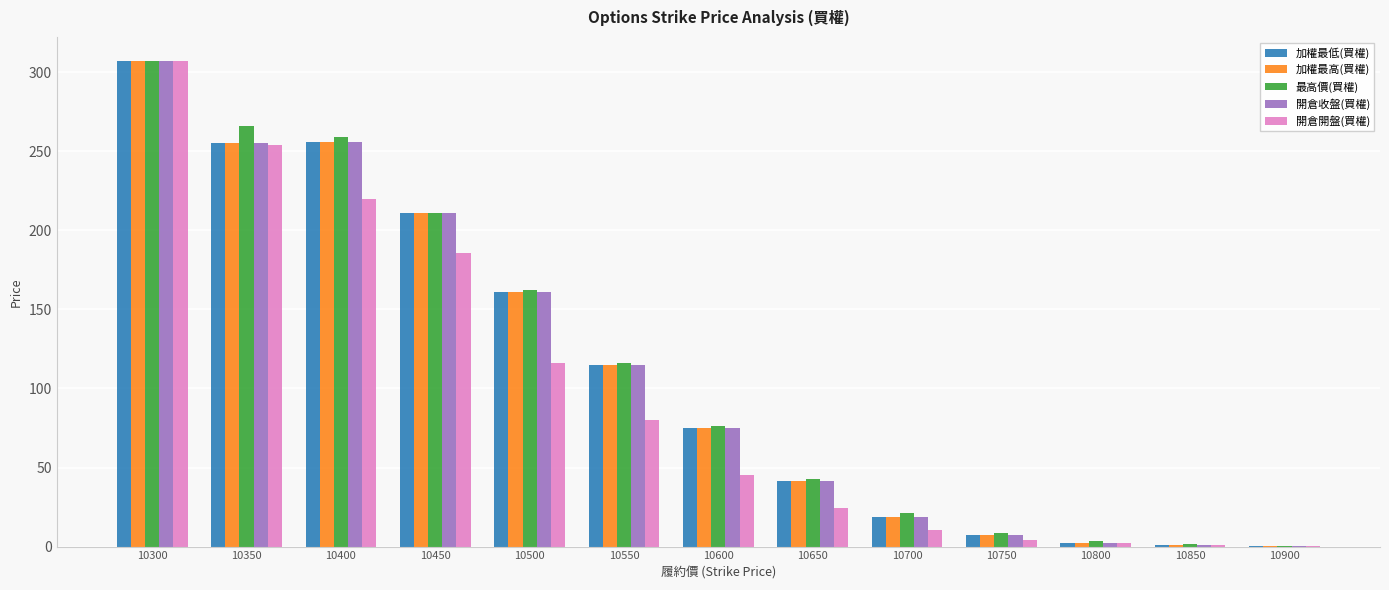

Is the value of 開倉收盤(買權) at 10700 greater than the value of 加權最低(買權) at 10800?

Yes